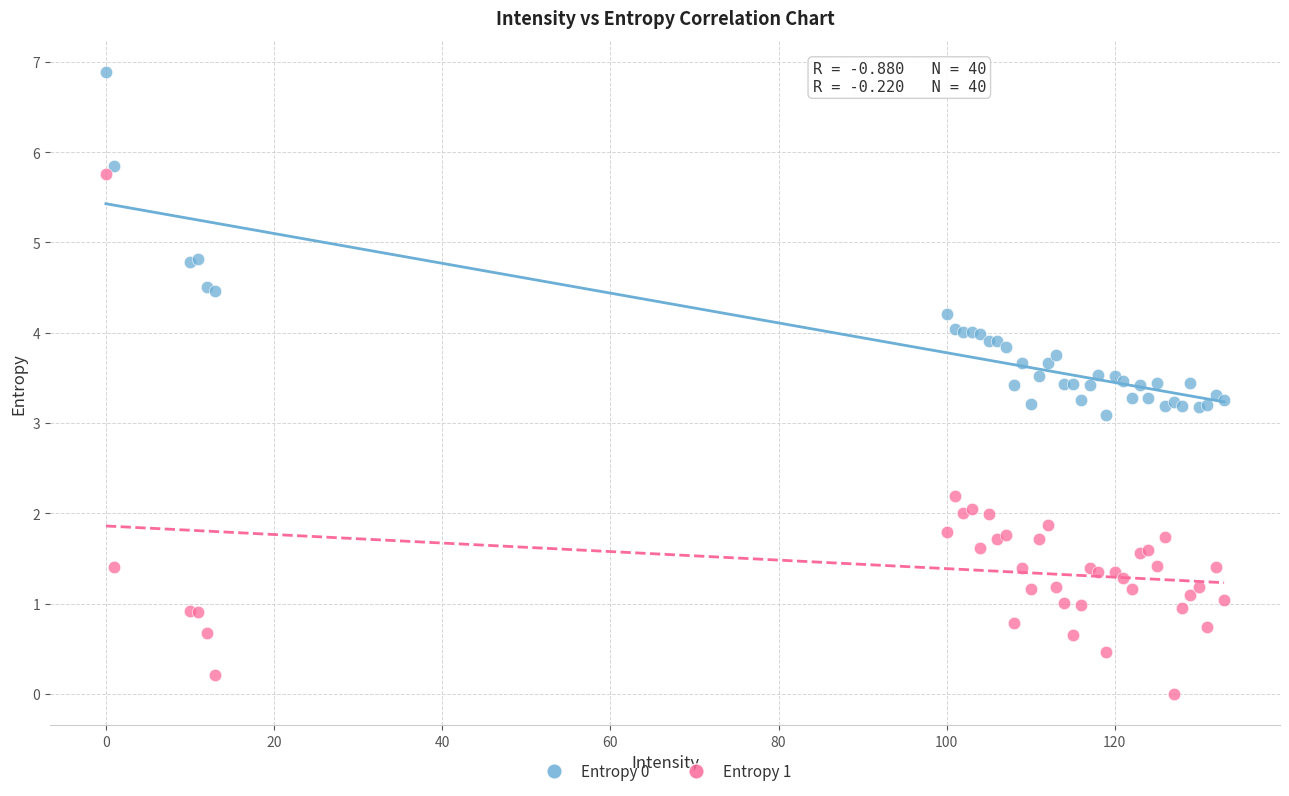

Which series has the largest Y range (max minus min)?

Entropy 1